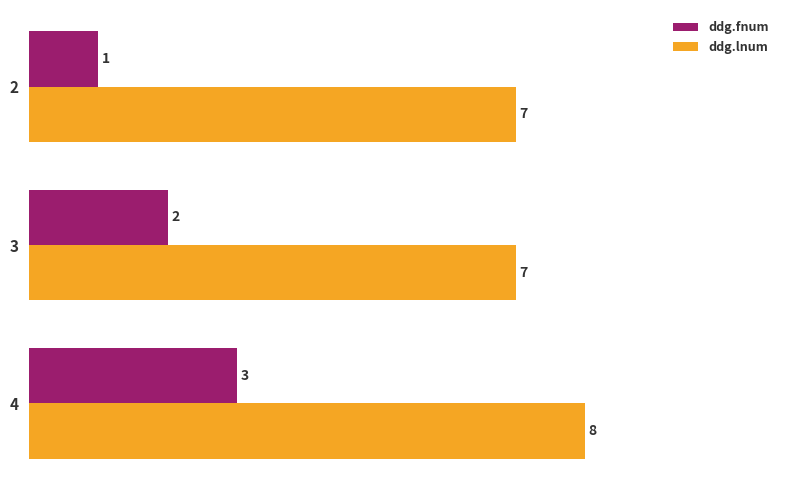

Which series has the largest range (max minus min)?

ddg.fnum